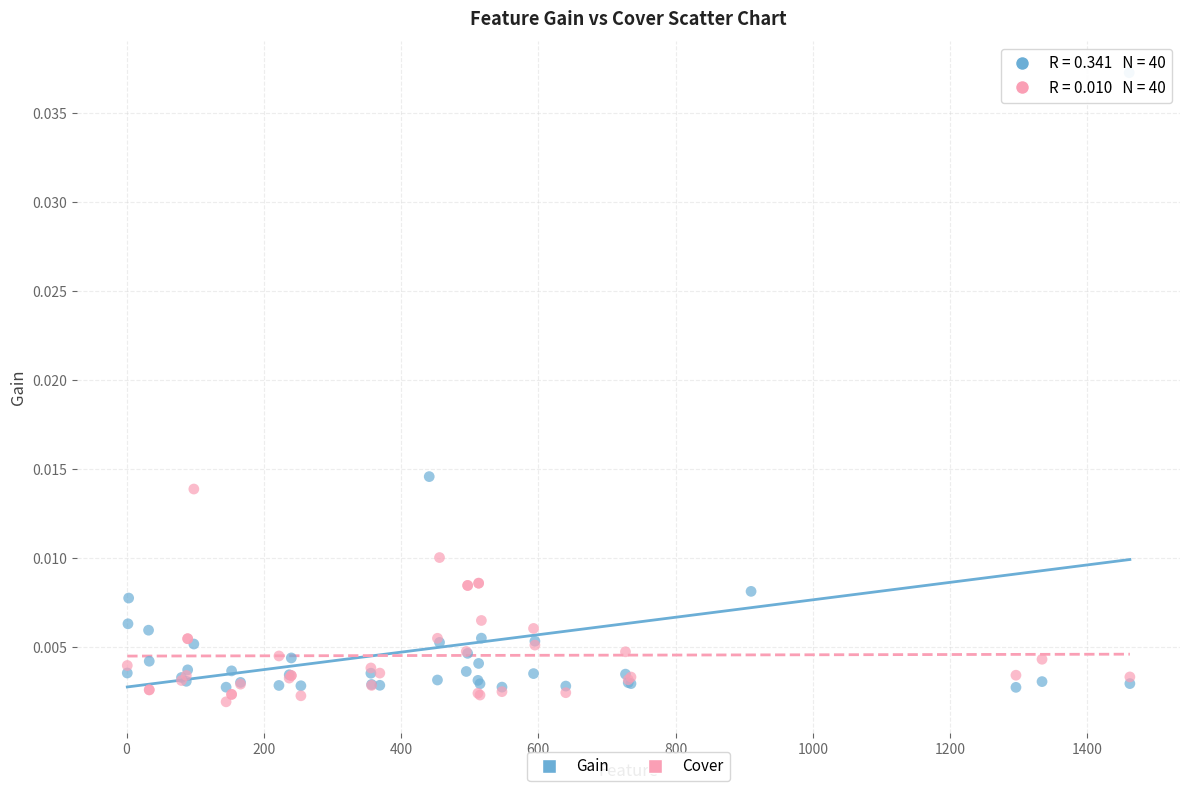

Which series reaches the maximum Y coordinate?

Gain